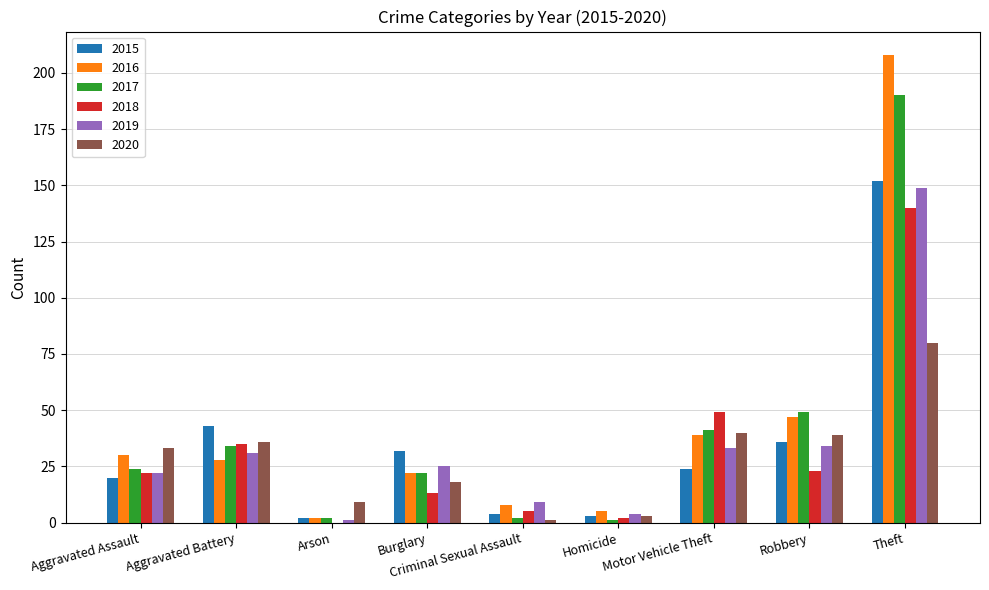

What is the sum of all 2019 values?

308